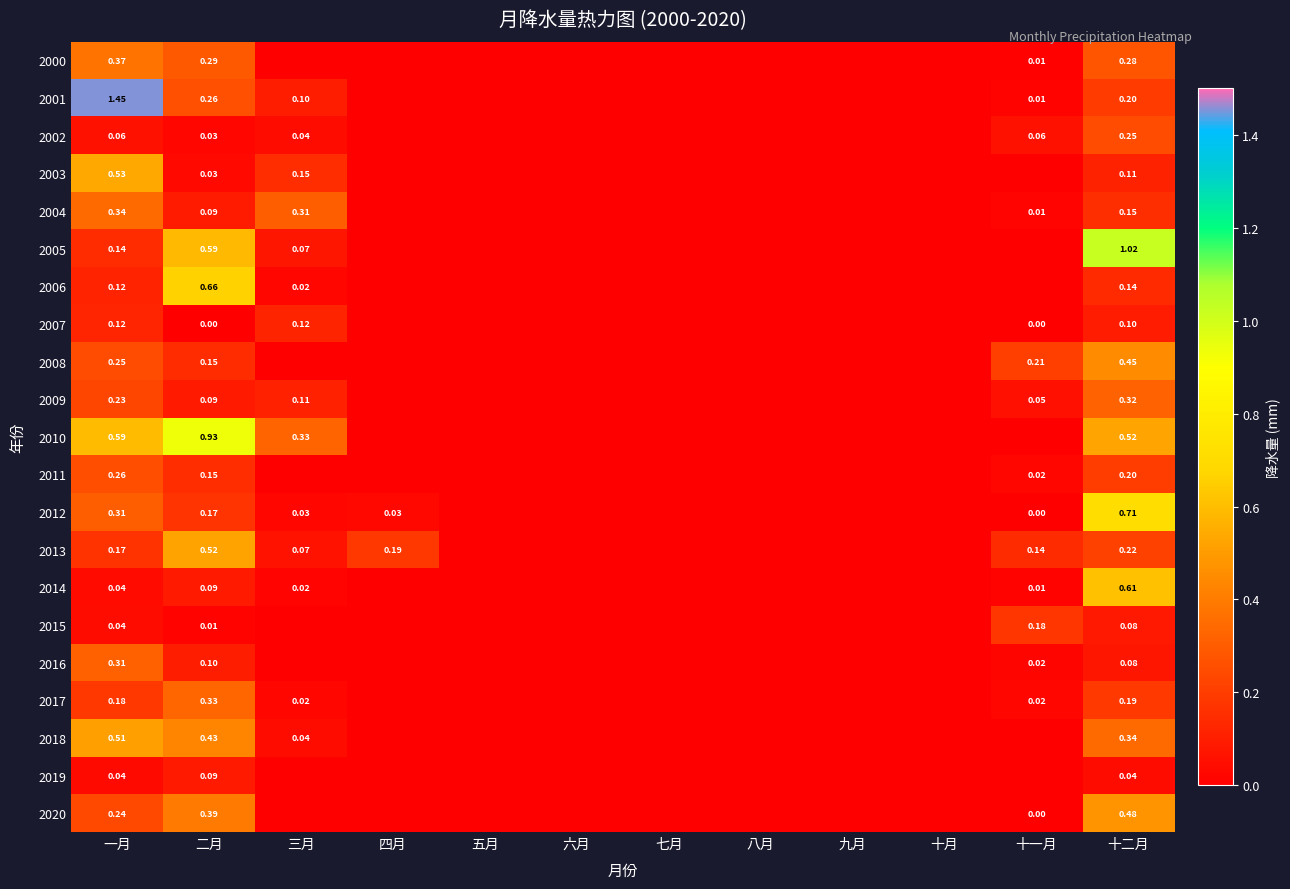

Rank the series at 五月 from highest to lowest value.

2000, 2001, 2002, 2003, 2004, 2005, 2006, 2007, 2008, 2009, 2010, 2011, 2012, 2013, 2014, 2015, 2016, 2017, 2018, 2019, 2020